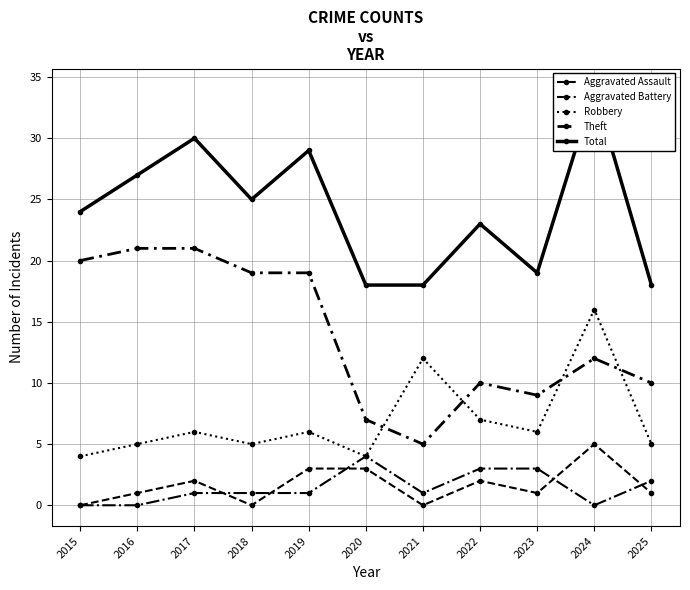

True or false: Theft and Aggravated Battery intersect in this chart.

False